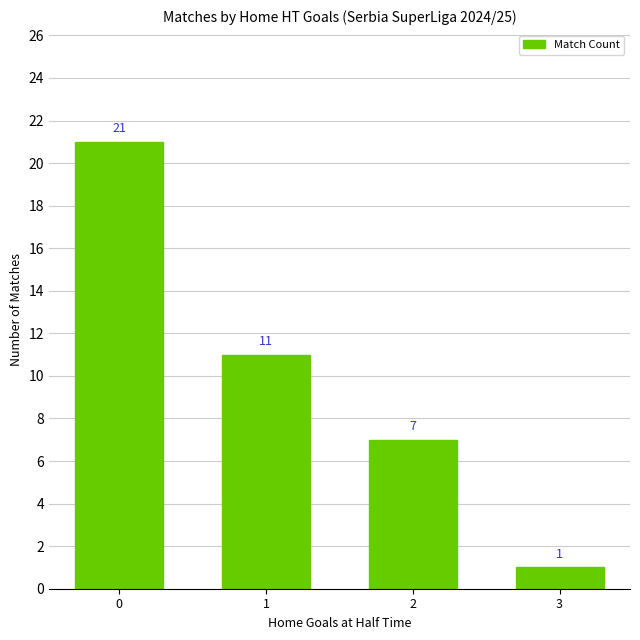

Is it true that the value at 3 is 1?

True